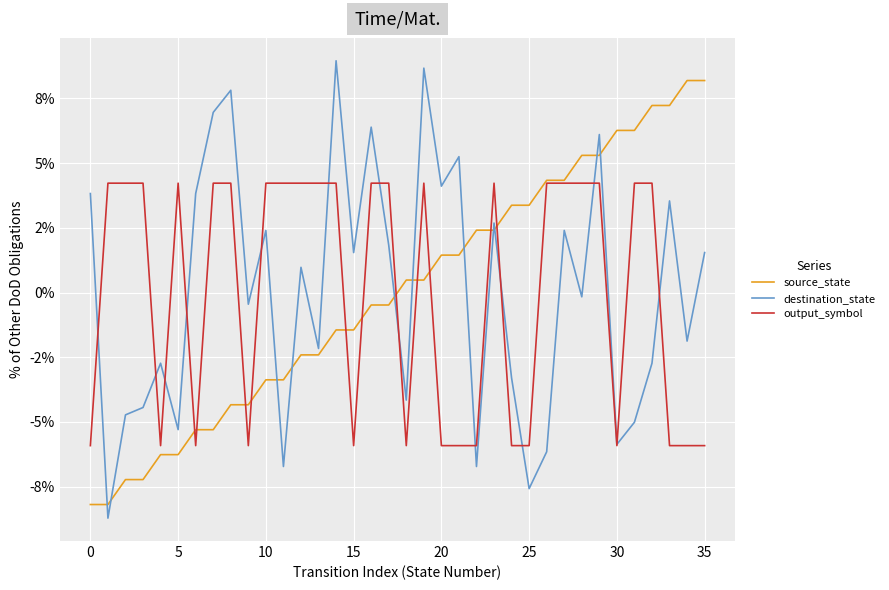

What is the difference between the second highest and second lowest values in the output_symbol series?

0.1